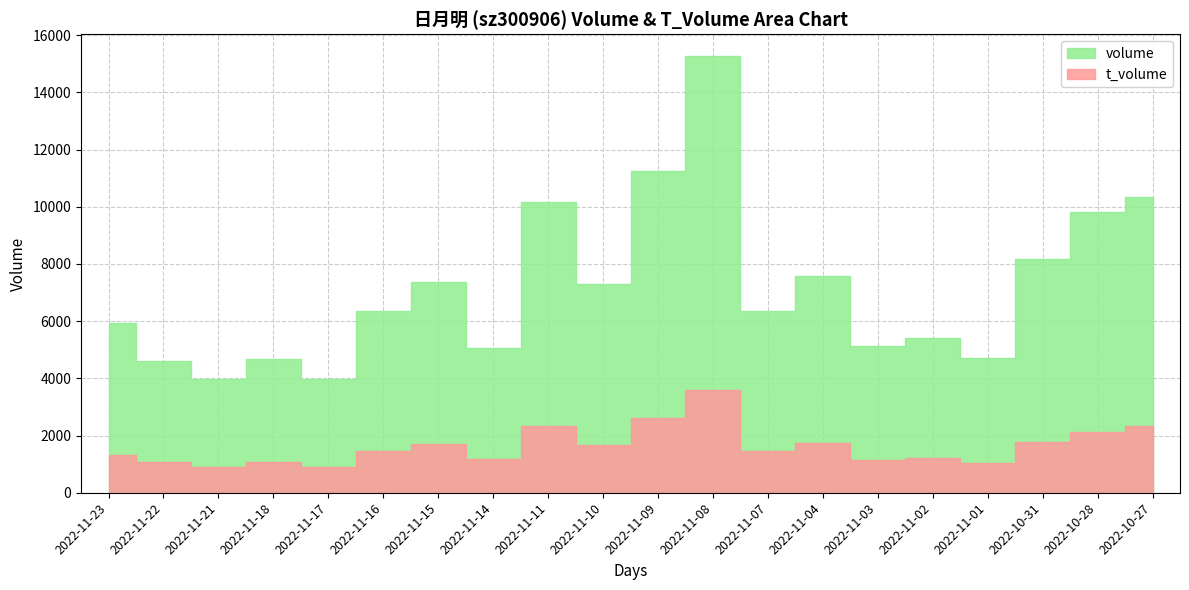

What value does the t_volume series have at 2022-11-21, to the nearest 50?

900